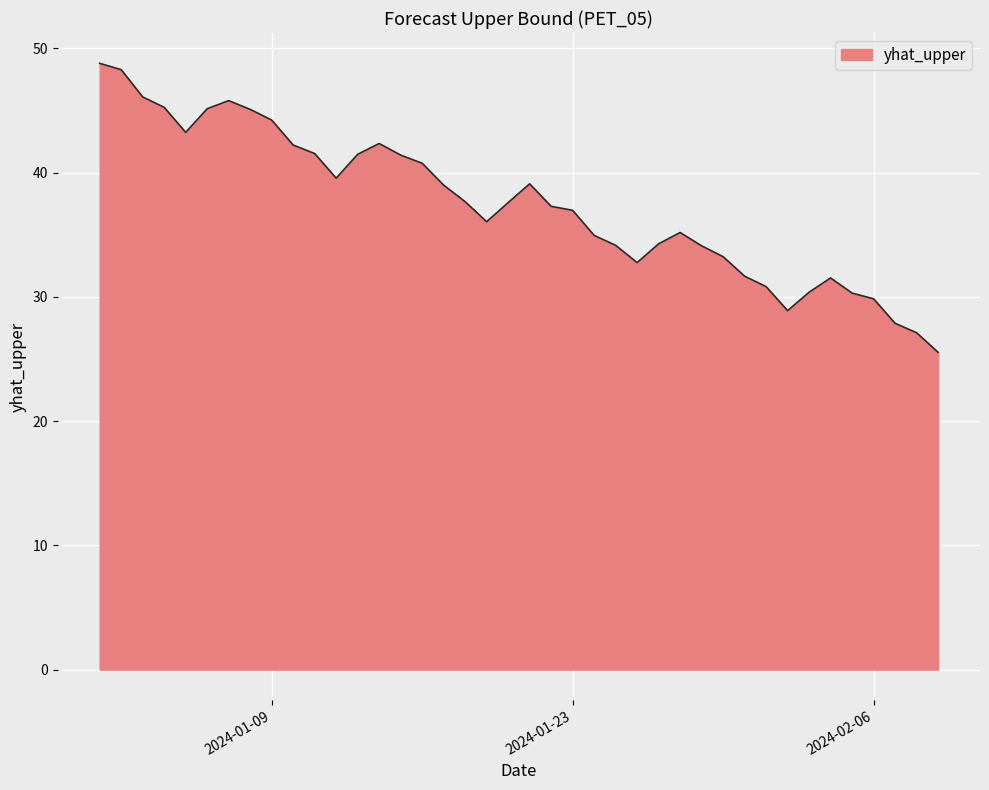

What is the minimum value shown in the chart?

25.5